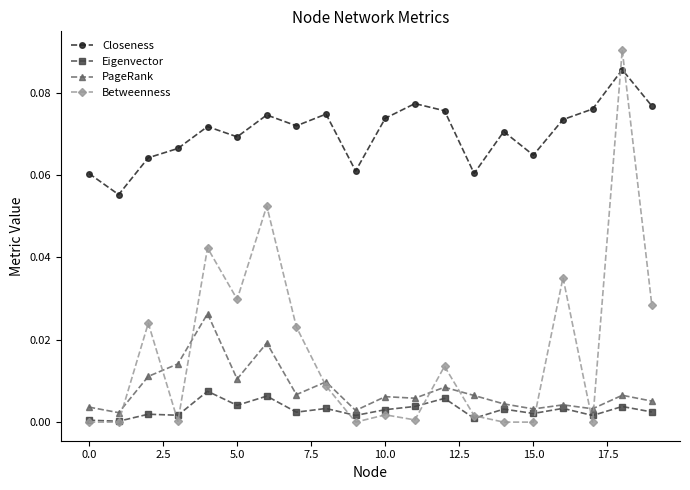

Which series has the largest total across all categories?

Closeness